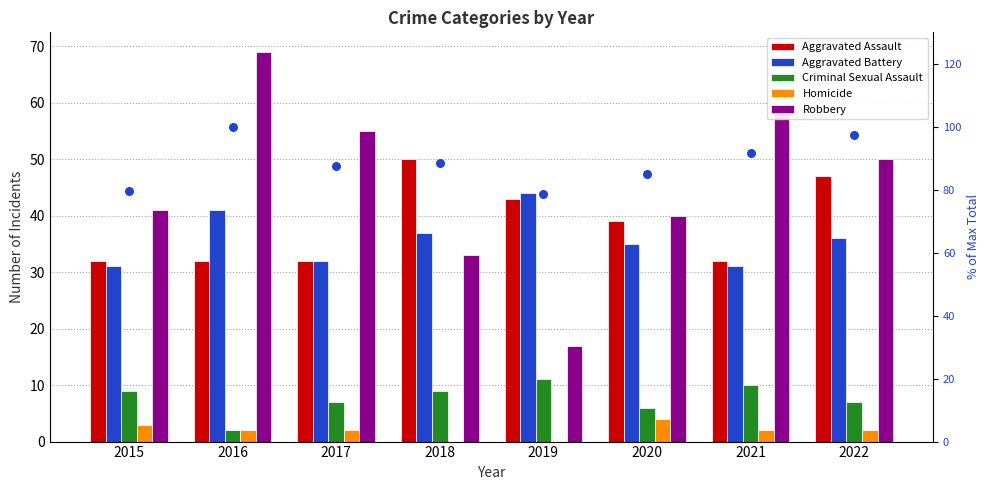

What is the total value across all series at 2020?

208.9